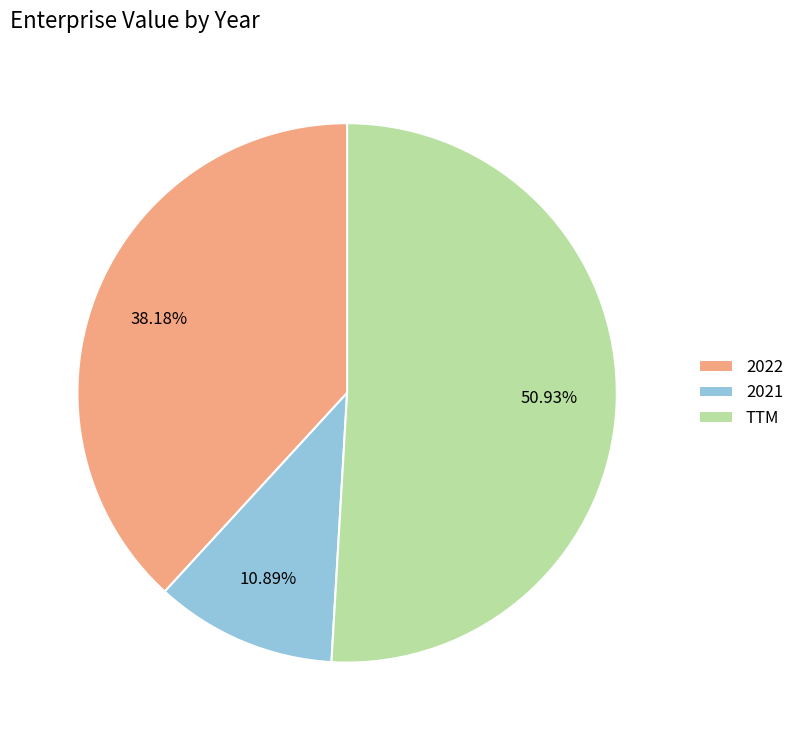

Which slice is the smallest?

2021